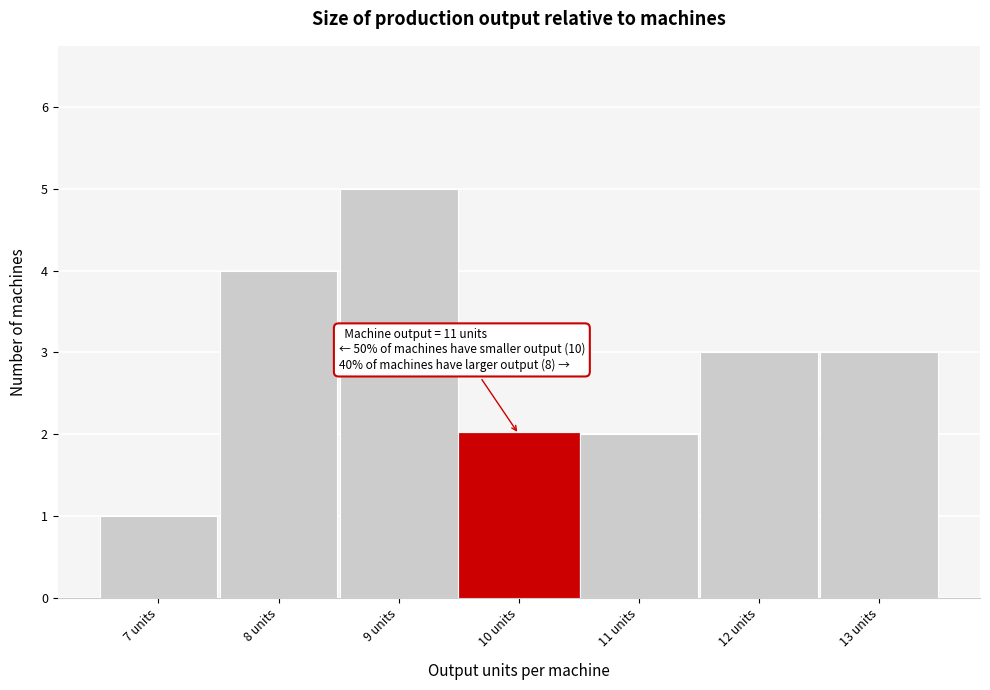

Reading left to right, extract all data points from this chart.

1	4	5	2	2	3	3